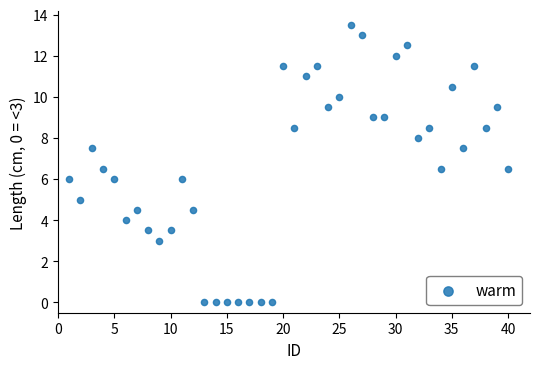

What is the range of X values (max minus min)?

39.0